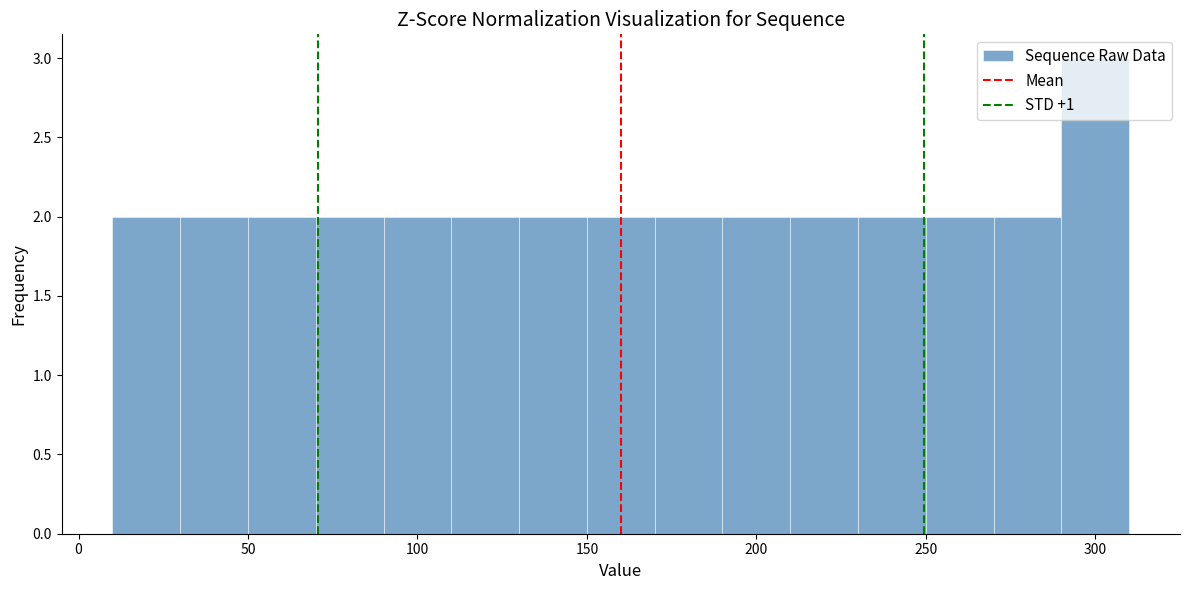

Over which range of the x-axis is the bar tallest?

290 to 310